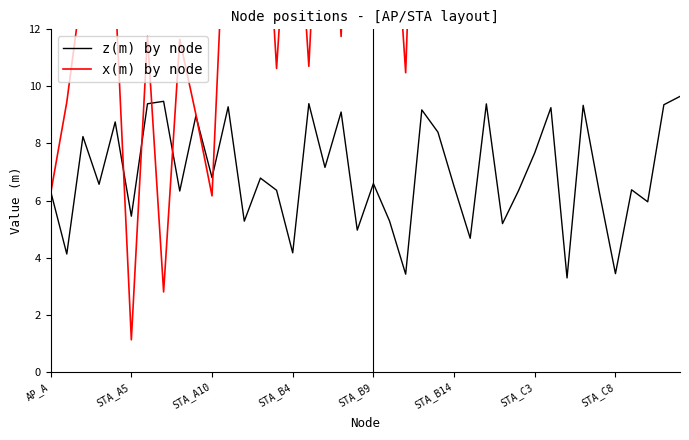

What is the maximum value for x(m) by node?

39.3